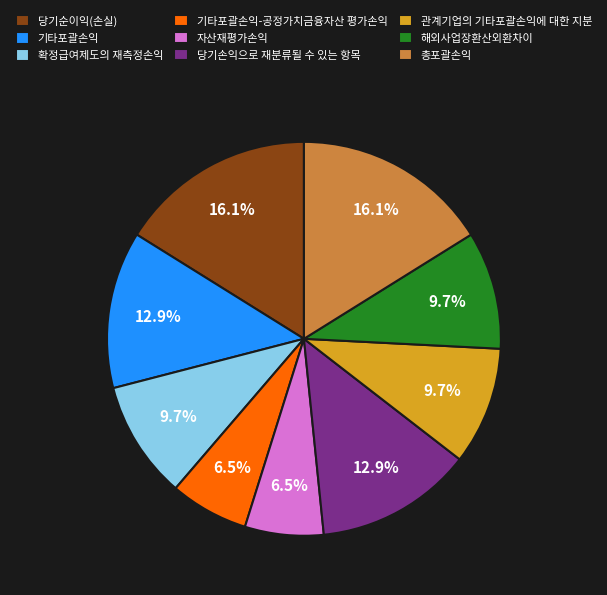

Do 당기손익으로 재분류될 수 있는 항목 and 해외사업장환산외환차이 together represent more than half of the pie?

No